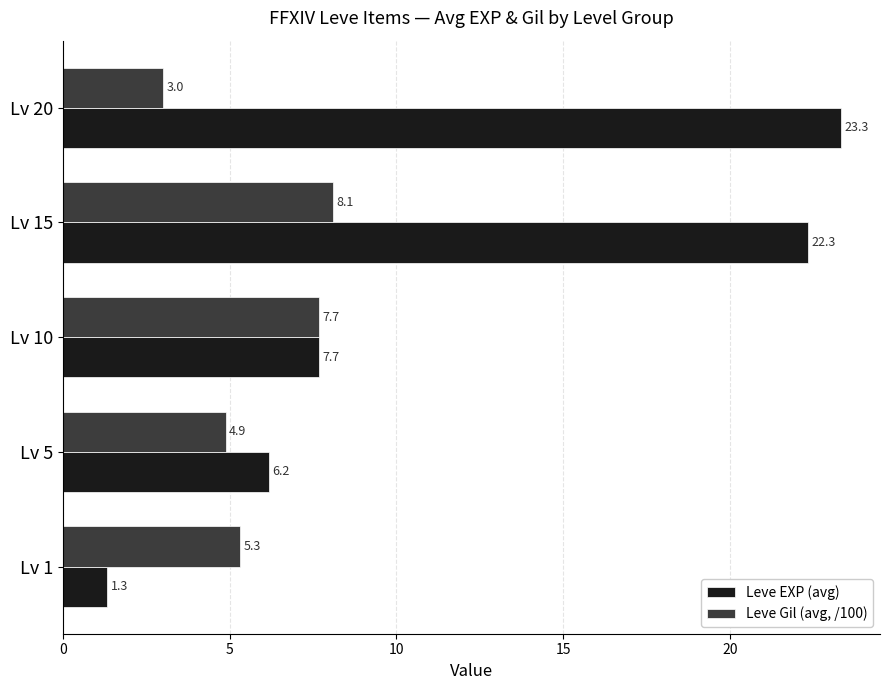

Which series changed the most between Lv 5 and Lv 20?

Leve EXP (avg)